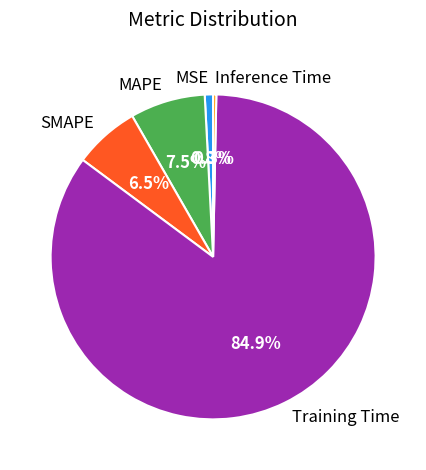

What portion of the pie excludes MSE?

99.2%